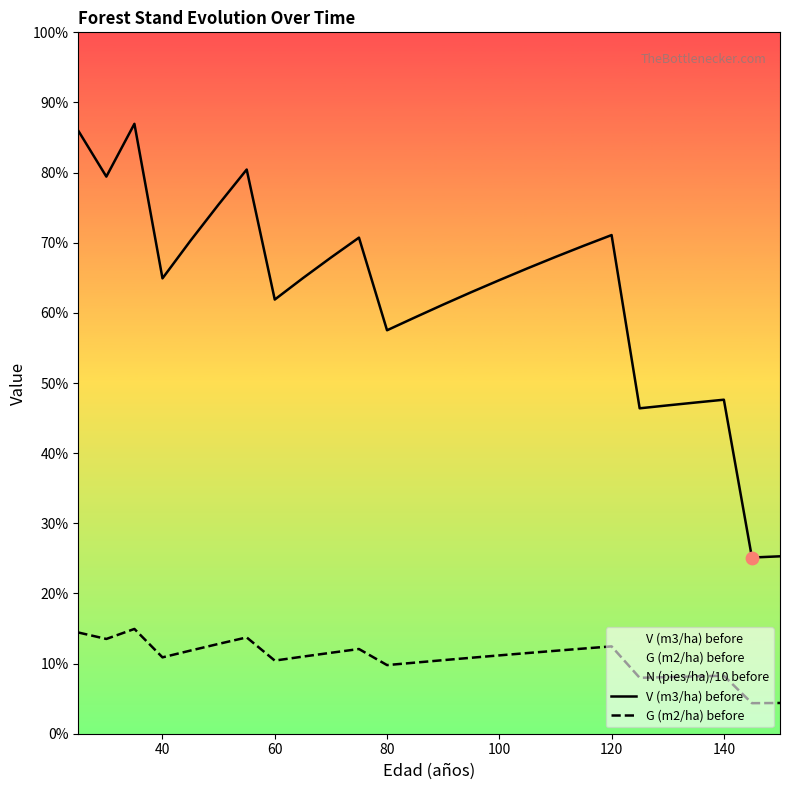

Which series contains the highest Y value?

V (m3/ha) before